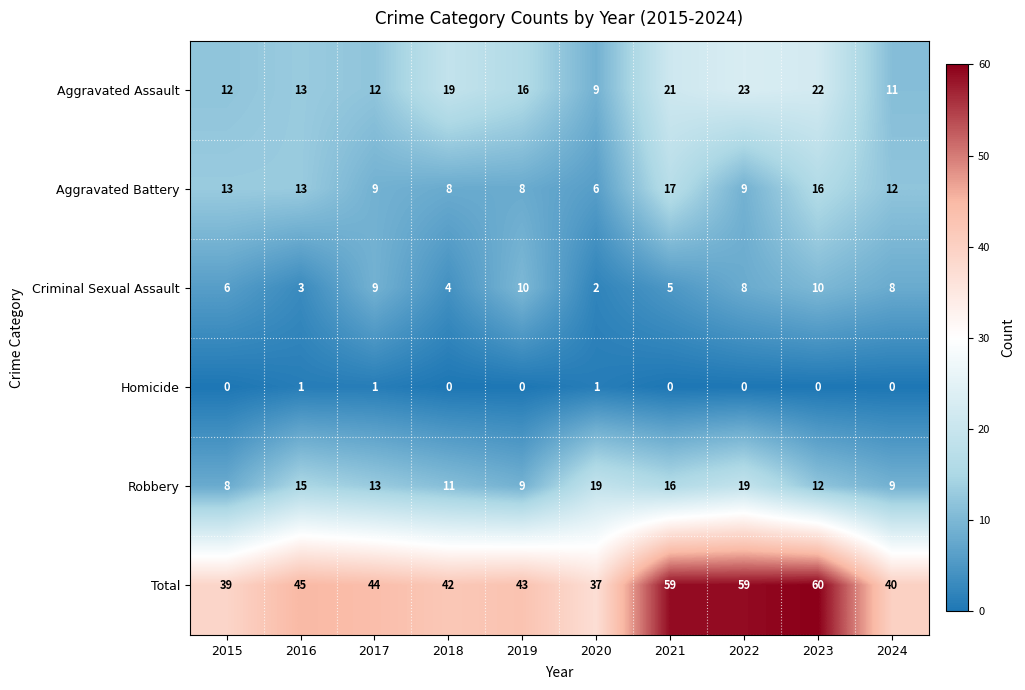

What is the spread (max minus min) of values at 2019?

43